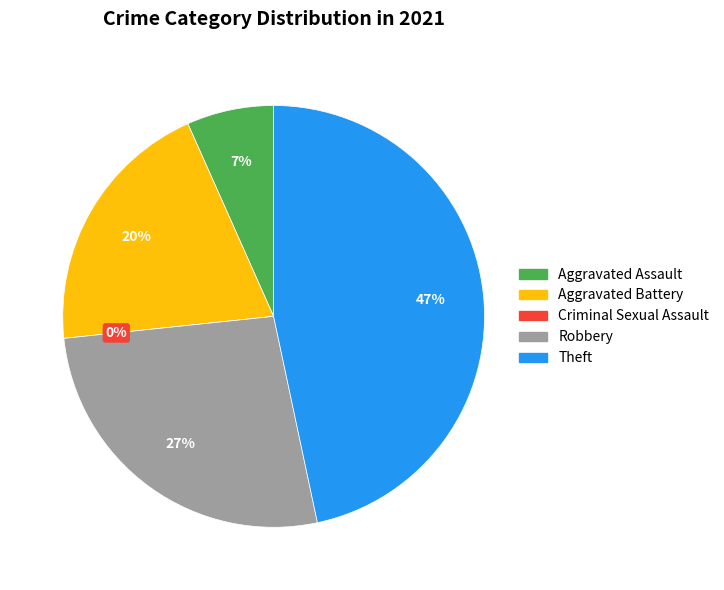

Which slice is the largest?

Theft